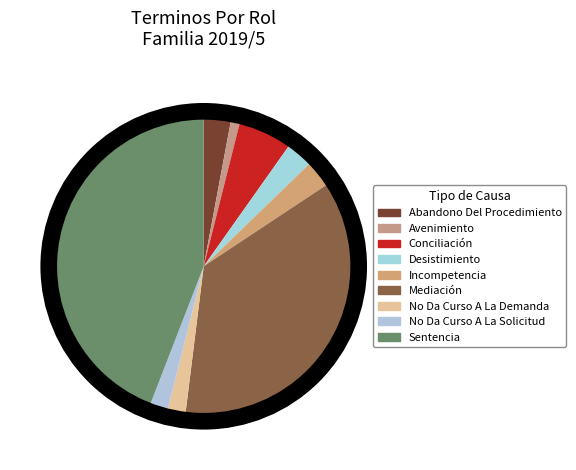

How many segments does this pie chart have?

9